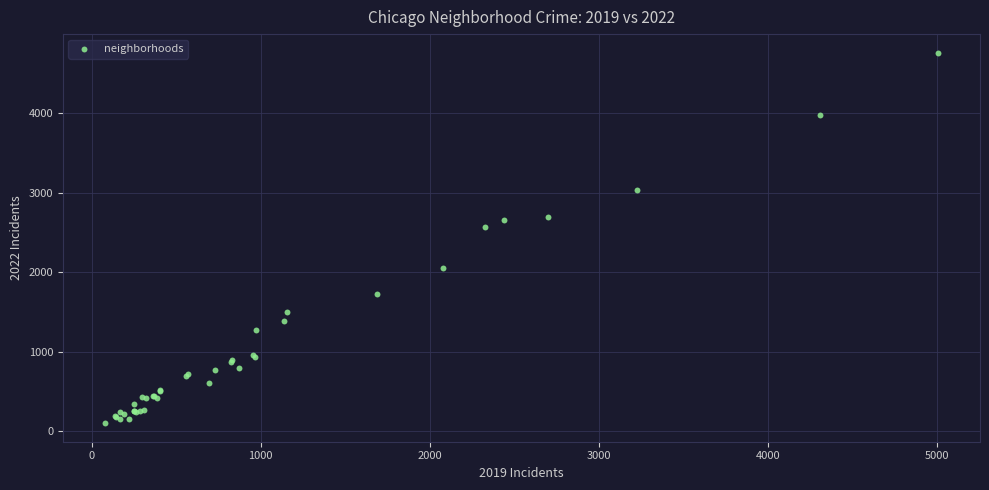

What Y value in the scatter plot is closest to 2430?

2566